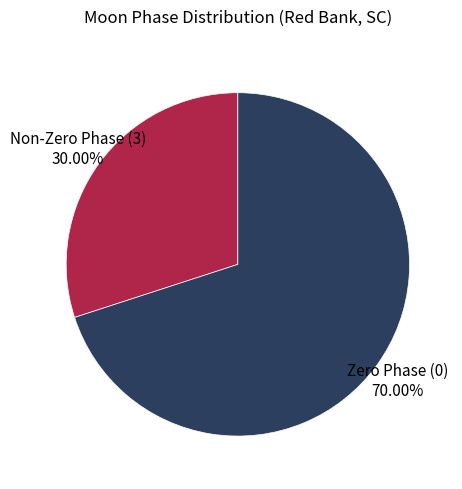

To the nearest percent, what is the difference between the largest and smallest slice percentages?

40%